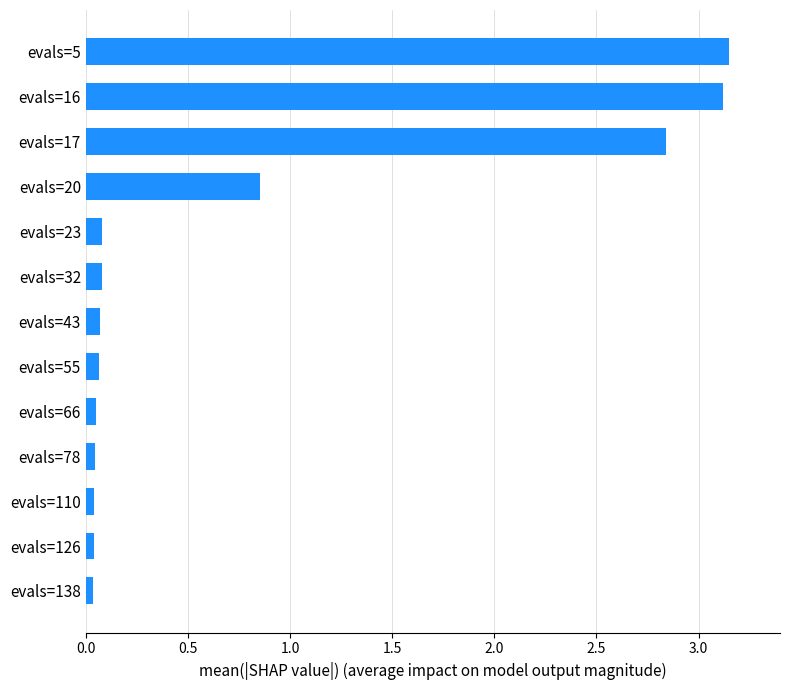

What is the change in value from evals=32 to evals=17?

+2.8